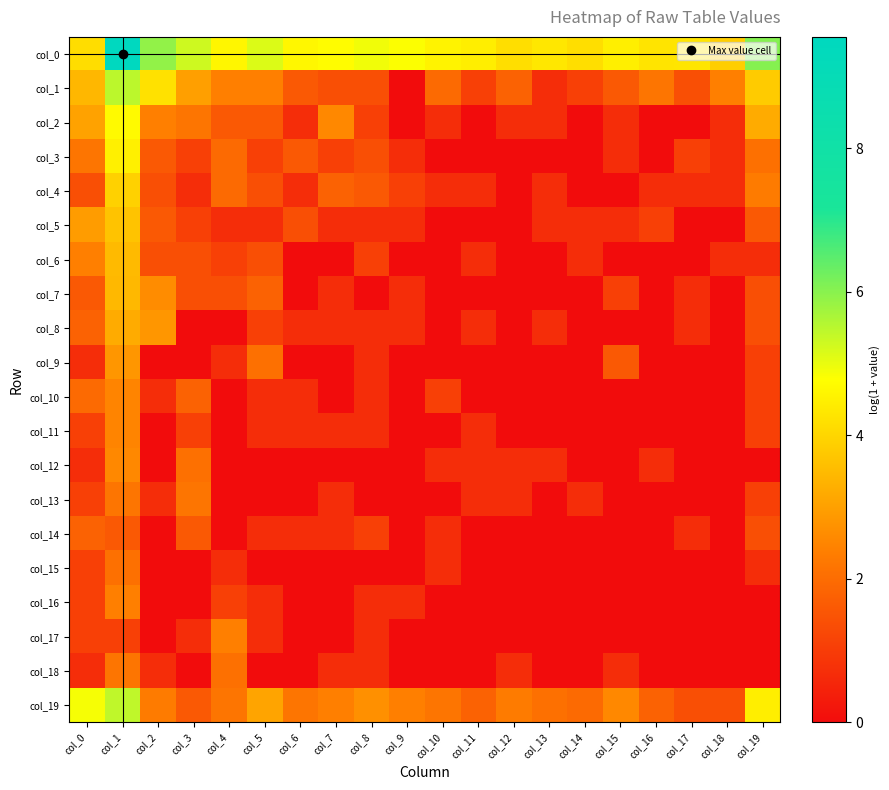

Reading left to right, extract all data points from this chart.

col_0: col_0=4.2	col_1=9.6	col_2=5.9	col_3=5.3	col_4=4.6	col_5=5.1	col_6=4.6	col_7=4.7	col_8=4.9	col_9=4.8	col_10=4.6	col_11=4.5	col_12=4.2	col_13=4.3	col_14=4.2	col_15=4.5	col_16=4.3	col_17=4.3	col_18=3.9	col_19=6.0
col_1: col_0=3.4	col_1=5.5	col_2=4.2	col_3=3.0	col_4=2.4	col_5=2.4	col_6=1.6	col_7=1.4	col_8=1.4	col_9=0.0	col_10=1.9	col_11=1.1	col_12=1.8	col_13=0.7	col_14=1.1	col_15=1.6	col_16=2.2	col_17=1.4	col_18=2.4	col_19=3.8
col_2: col_0=3.0	col_1=4.7	col_2=2.4	col_3=2.2	col_4=1.6	col_5=1.6	col_6=0.7	col_7=2.6	col_8=1.1	col_9=0.0	col_10=0.7	col_11=0.0	col_12=0.7	col_13=0.7	col_14=0.0	col_15=0.7	col_16=0.0	col_17=0.0	col_18=0.7	col_19=3.2
col_3: col_0=2.2	col_1=4.5	col_2=1.6	col_3=1.1	col_4=1.9	col_5=1.1	col_6=1.6	col_7=1.1	col_8=1.4	col_9=0.7	col_10=0.0	col_11=0.0	col_12=0.0	col_13=0.0	col_14=0.0	col_15=0.7	col_16=0.0	col_17=1.1	col_18=0.7	col_19=2.1
col_4: col_0=1.4	col_1=3.9	col_2=1.4	col_3=0.7	col_4=1.9	col_5=1.4	col_6=0.7	col_7=1.8	col_8=1.6	col_9=1.1	col_10=0.7	col_11=0.7	col_12=0.0	col_13=0.7	col_14=0.0	col_15=0.0	col_16=0.7	col_17=0.7	col_18=0.7	col_19=2.3
col_5: col_0=2.9	col_1=3.7	col_2=1.6	col_3=1.1	col_4=0.7	col_5=0.7	col_6=1.4	col_7=0.7	col_8=0.7	col_9=0.7	col_10=0.0	col_11=0.0	col_12=0.0	col_13=0.7	col_14=0.7	col_15=0.7	col_16=1.1	col_17=0.0	col_18=0.0	col_19=1.6
col_6: col_0=2.4	col_1=3.5	col_2=1.4	col_3=1.4	col_4=1.1	col_5=1.4	col_6=0.0	col_7=0.0	col_8=1.1	col_9=0.0	col_10=0.0	col_11=0.7	col_12=0.0	col_13=0.0	col_14=0.7	col_15=0.0	col_16=0.0	col_17=0.0	col_18=0.7	col_19=0.7
col_7: col_0=1.6	col_1=3.5	col_2=2.6	col_3=1.4	col_4=1.4	col_5=1.8	col_6=0.0	col_7=0.7	col_8=0.0	col_9=0.7	col_10=0.0	col_11=0.0	col_12=0.0	col_13=0.0	col_14=0.0	col_15=1.1	col_16=0.0	col_17=0.7	col_18=0.0	col_19=1.4
col_8: col_0=1.8	col_1=3.2	col_2=2.8	col_3=0.0	col_4=0.0	col_5=1.1	col_6=0.7	col_7=0.7	col_8=0.7	col_9=0.7	col_10=0.0	col_11=0.7	col_12=0.0	col_13=0.7	col_14=0.0	col_15=0.0	col_16=0.0	col_17=0.7	col_18=0.0	col_19=1.4
col_9: col_0=0.7	col_1=2.8	col_2=0.0	col_3=0.0	col_4=0.7	col_5=2.1	col_6=0.0	col_7=0.0	col_8=0.7	col_9=0.0	col_10=0.0	col_11=0.0	col_12=0.0	col_13=0.0	col_14=0.0	col_15=1.6	col_16=0.0	col_17=0.0	col_18=0.0	col_19=1.1
col_10: col_0=1.9	col_1=2.5	col_2=0.7	col_3=1.8	col_4=0.0	col_5=0.7	col_6=0.7	col_7=0.0	col_8=0.7	col_9=0.0	col_10=1.1	col_11=0.0	col_12=0.0	col_13=0.0	col_14=0.0	col_15=0.0	col_16=0.0	col_17=0.0	col_18=0.0	col_19=1.1
col_11: col_0=1.1	col_1=2.5	col_2=0.0	col_3=1.1	col_4=0.0	col_5=0.7	col_6=0.7	col_7=0.7	col_8=0.7	col_9=0.0	col_10=0.0	col_11=0.7	col_12=0.0	col_13=0.0	col_14=0.0	col_15=0.0	col_16=0.0	col_17=0.0	col_18=0.0	col_19=1.1
col_12: col_0=0.7	col_1=2.6	col_2=0.0	col_3=2.1	col_4=0.0	col_5=0.0	col_6=0.0	col_7=0.0	col_8=0.0	col_9=0.0	col_10=0.7	col_11=0.7	col_12=0.7	col_13=0.7	col_14=0.0	col_15=0.0	col_16=0.7	col_17=0.0	col_18=0.0	col_19=0.0
col_13: col_0=1.1	col_1=2.2	col_2=0.7	col_3=2.2	col_4=0.0	col_5=0.0	col_6=0.0	col_7=0.7	col_8=0.0	col_9=0.0	col_10=0.0	col_11=0.7	col_12=0.7	col_13=0.0	col_14=0.7	col_15=0.0	col_16=0.0	col_17=0.0	col_18=0.0	col_19=1.1
col_14: col_0=1.8	col_1=1.6	col_2=0.0	col_3=1.6	col_4=0.0	col_5=0.7	col_6=0.7	col_7=0.7	col_8=1.1	col_9=0.0	col_10=0.7	col_11=0.0	col_12=0.0	col_13=0.0	col_14=0.0	col_15=0.0	col_16=0.0	col_17=0.7	col_18=0.0	col_19=1.4
col_15: col_0=1.1	col_1=2.1	col_2=0.0	col_3=0.0	col_4=0.7	col_5=0.0	col_6=0.0	col_7=0.0	col_8=0.0	col_9=0.0	col_10=0.7	col_11=0.0	col_12=0.0	col_13=0.0	col_14=0.0	col_15=0.0	col_16=0.0	col_17=0.0	col_18=0.0	col_19=0.7
col_16: col_0=1.1	col_1=2.4	col_2=0.0	col_3=0.0	col_4=1.1	col_5=0.7	col_6=0.0	col_7=0.0	col_8=0.7	col_9=0.7	col_10=0.0	col_11=0.0	col_12=0.0	col_13=0.0	col_14=0.0	col_15=0.0	col_16=0.0	col_17=0.0	col_18=0.0	col_19=0.0
col_17: col_0=1.1	col_1=1.1	col_2=0.0	col_3=0.7	col_4=2.4	col_5=0.7	col_6=0.0	col_7=0.0	col_8=0.7	col_9=0.0	col_10=0.0	col_11=0.0	col_12=0.0	col_13=0.0	col_14=0.0	col_15=0.0	col_16=0.0	col_17=0.0	col_18=0.0	col_19=0.0
col_18: col_0=0.7	col_1=2.2	col_2=0.7	col_3=0.0	col_4=2.1	col_5=0.0	col_6=0.0	col_7=0.7	col_8=0.7	col_9=0.0	col_10=0.0	col_11=0.0	col_12=0.7	col_13=0.0	col_14=0.0	col_15=0.7	col_16=0.0	col_17=0.0	col_18=0.0	col_19=0.0
col_19: col_0=4.9	col_1=5.4	col_2=2.3	col_3=1.6	col_4=2.2	col_5=3.1	col_6=2.2	col_7=2.4	col_8=2.7	col_9=2.4	col_10=2.2	col_11=1.8	col_12=2.3	col_13=2.1	col_14=1.9	col_15=2.6	col_16=1.8	col_17=1.4	col_18=1.4	col_19=4.5